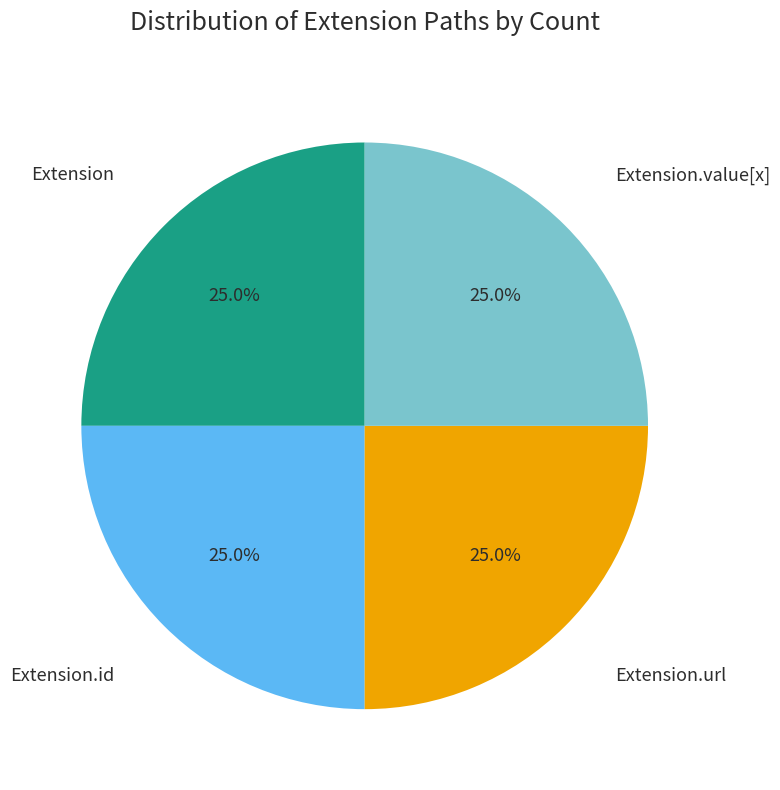

Does any single category account for the majority?

No